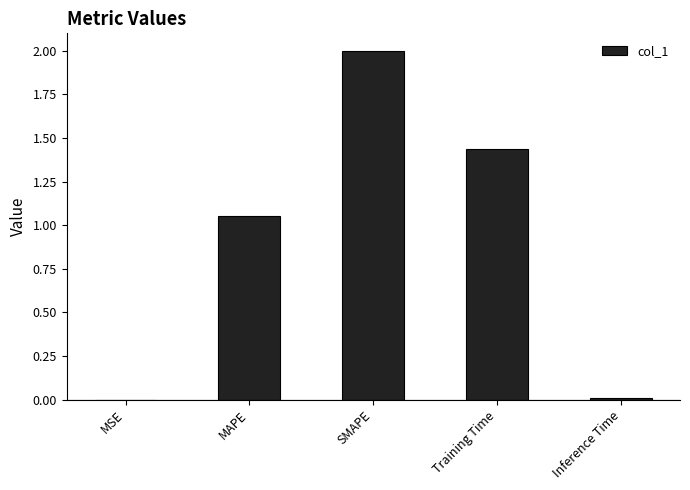

What is the sum of the values at SMAPE and Inference Time?

2.0